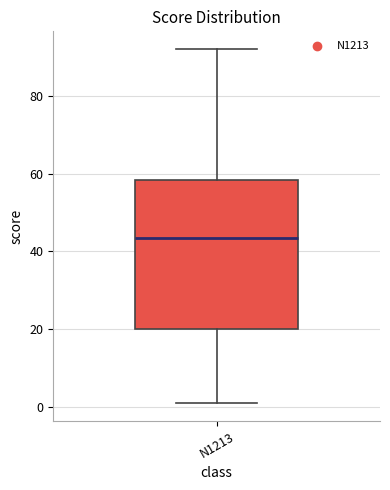

Where does the median line of the box for N1213 sit on the y-axis? The values are not printed on the chart, so give them approximately, as read against the axis.

44